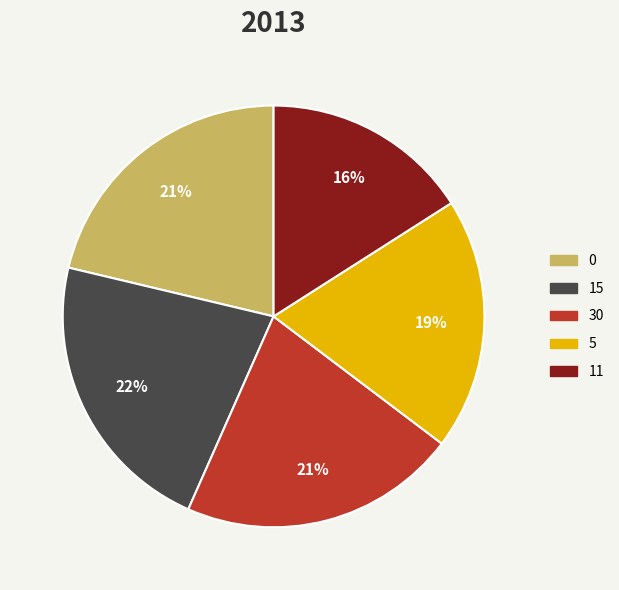

Is there a majority slice in this chart?

No